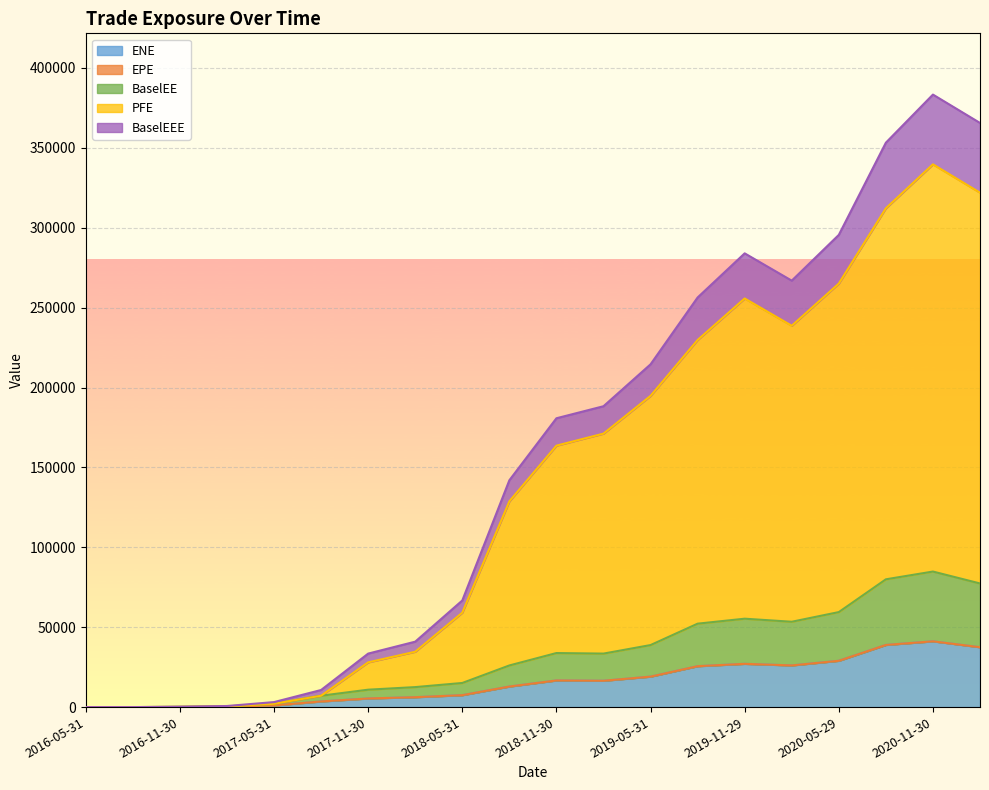

Does the chart display data point markers on the line(s)?

No